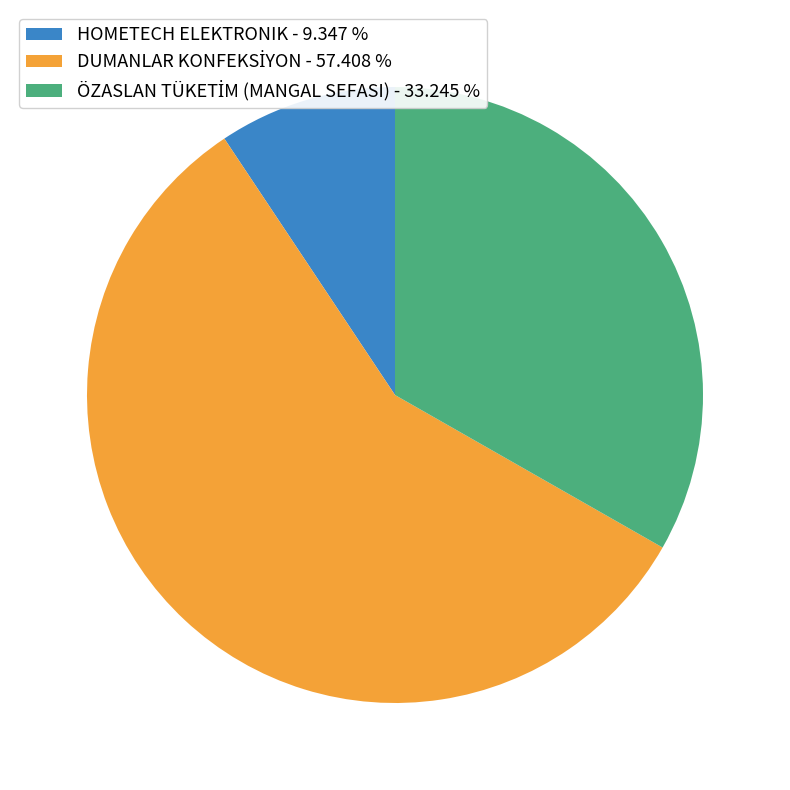

Is there any slice that represents more than half of the pie?

Yes